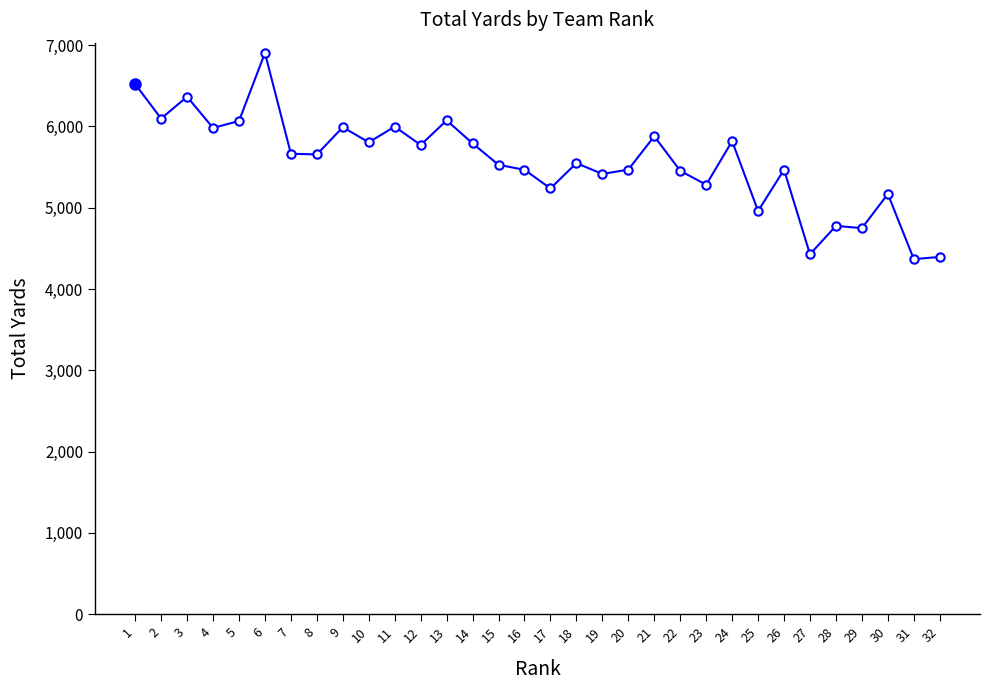

What is the sum of the values at 29 and 9?

10740